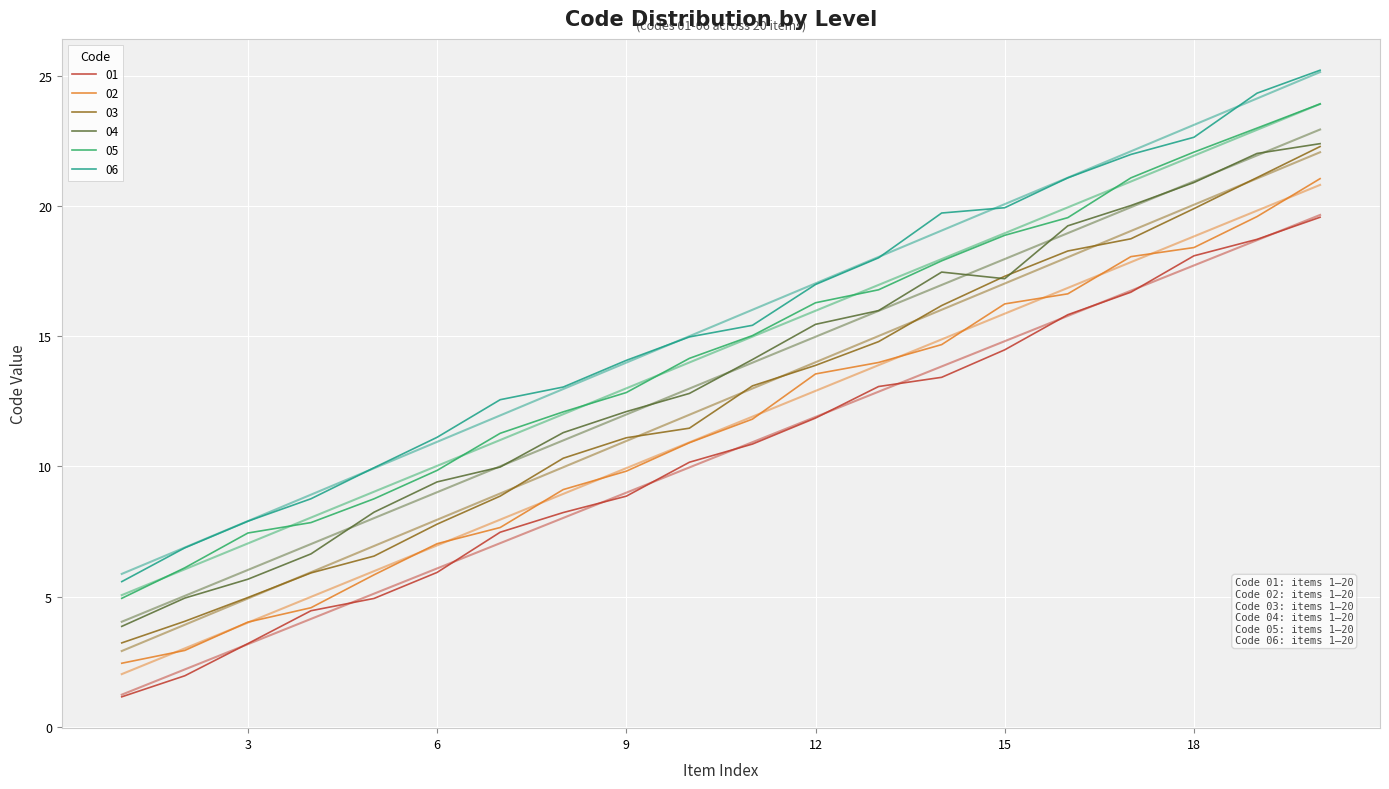

At which category is the sum across all series the highest?

20